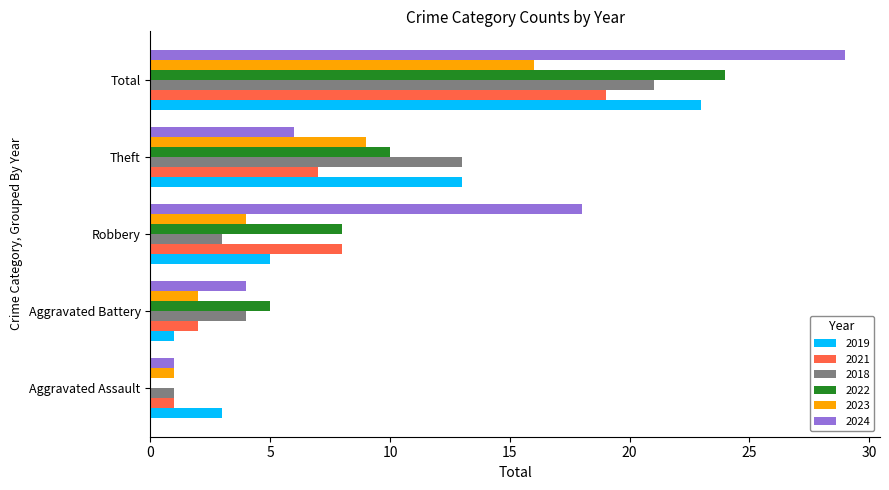

What are all the series names shown in the legend?

2019, 2021, 2018, 2022, 2023, 2024